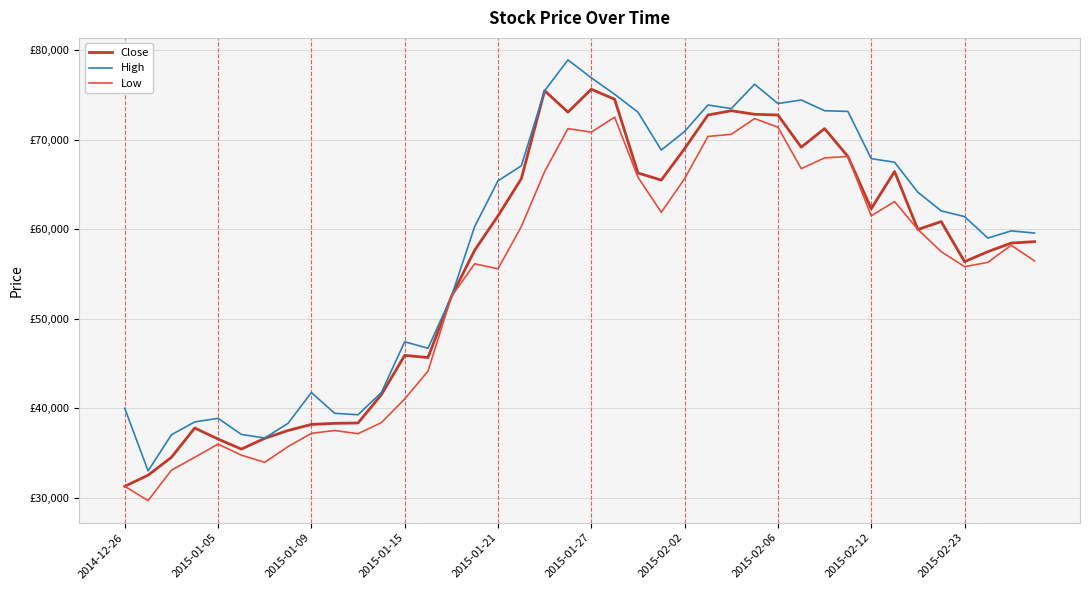

Reading right to left, list all the values displayed in this chart.

Close: 58613	58453	57495	56377	60849	59970	66439	62286	68116	71230	69154	72747	72827	73226	72747	68994	65480	66279	74504	75622	73067	75462	65640	61488	57655	52464	45676	45916	41524	38370	38330	38210	37531	36653	35455	36573	37811	34537	32540	31303
High: 59571	59811	59012	61408	62047	64123	67477	67876	73146	73226	74424	74025	76181	73466	73865	70911	68834	73067	75063	76900	78896	75462	67077	65401	60290	52464	46715	47433	41764	39288	39448	41764	38330	36693	37092	38889	38490	37052	33019	40007
Low: 56457	58214	56297	55818	57495	59970	63085	61488	68116	67956	66758	71390	72348	70591	70352	65640	61887	65800	72508	70831	71230	66439	60290	55578	56137	52464	44159	41045	38410	37172	37531	37212	35735	33978	34776	36014	34537	33099	29705	31303